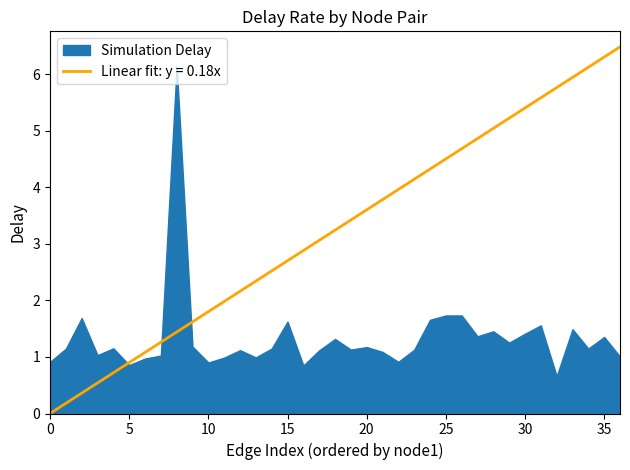

What is the maximum value shown in the chart?

6.5